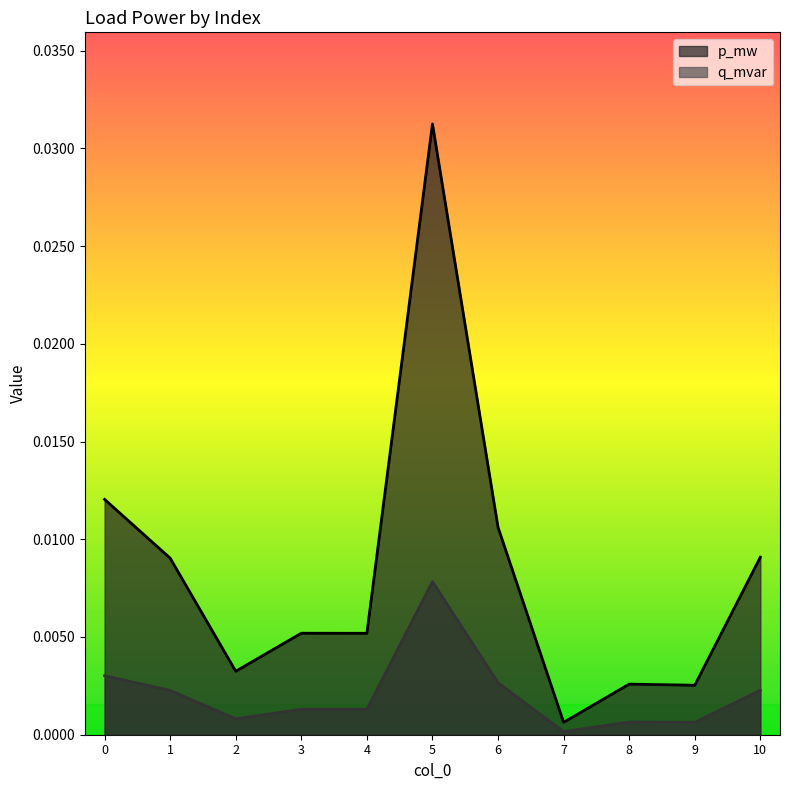

Between 8 and 9, which series saw the biggest shift?

p_mw